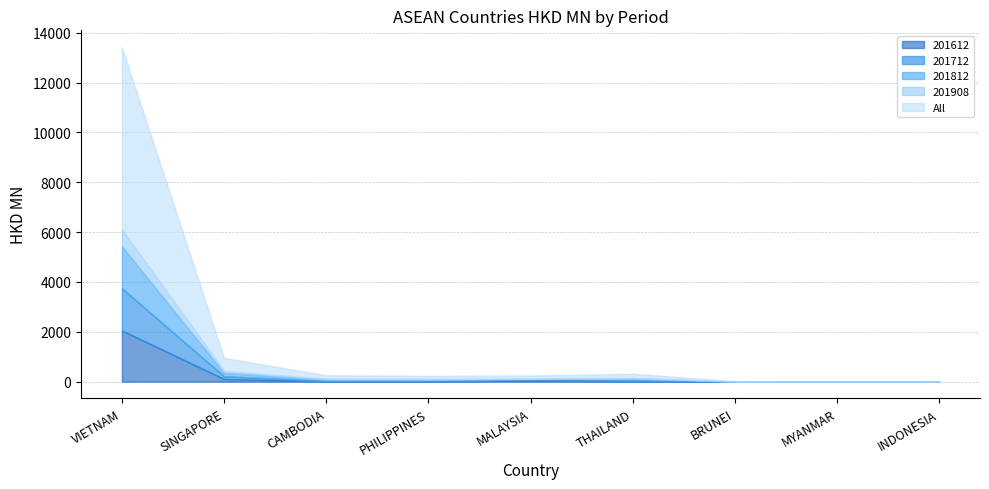

What is the value of the All point at the 2nd from the left?

526.6